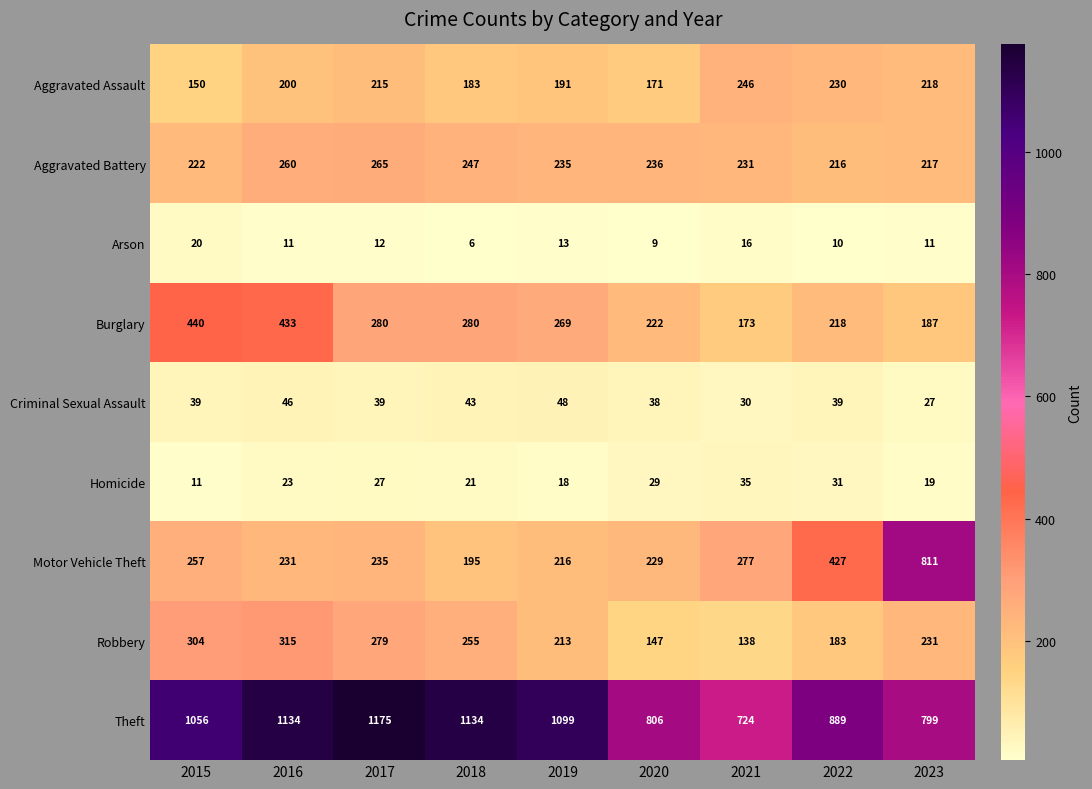

Rank the series by their maximum value, from highest to lowest.

Theft, Motor Vehicle Theft, Burglary, Robbery, Aggravated Battery, Aggravated Assault, Criminal Sexual Assault, Homicide, Arson